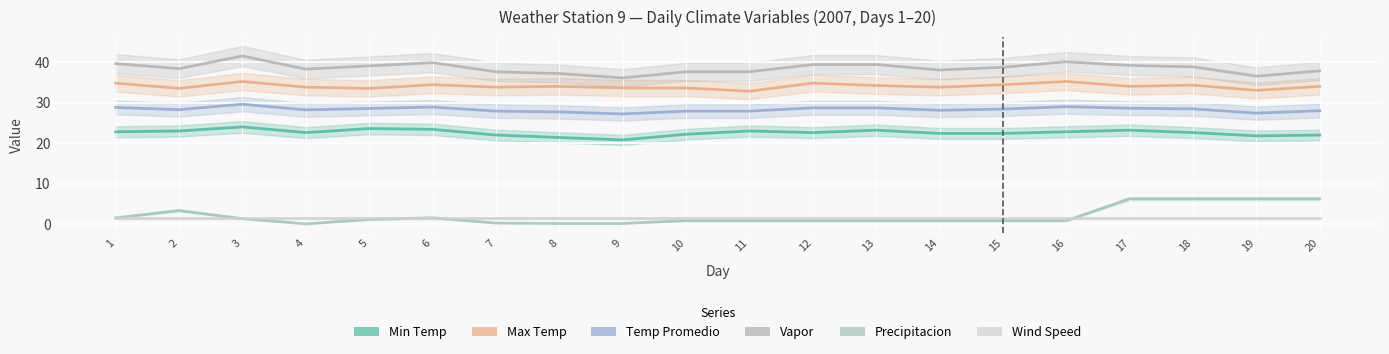

What is the sum of all Precipitacion values?

41.5